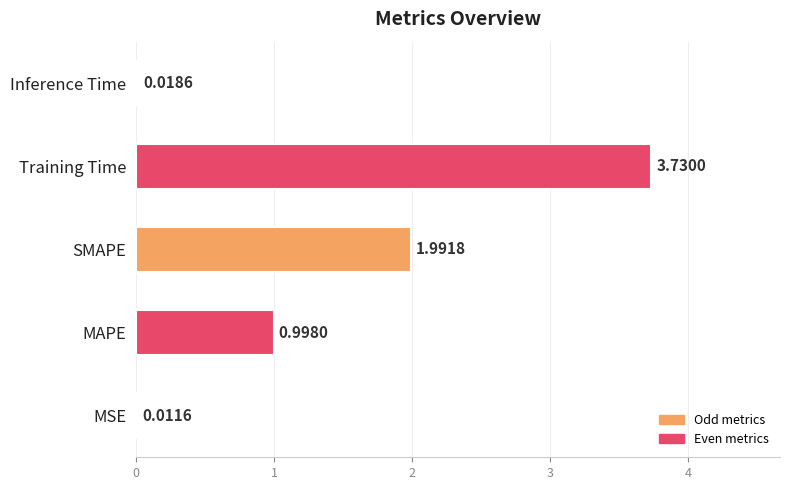

Where is the data nearest to the value 1?

MAPE